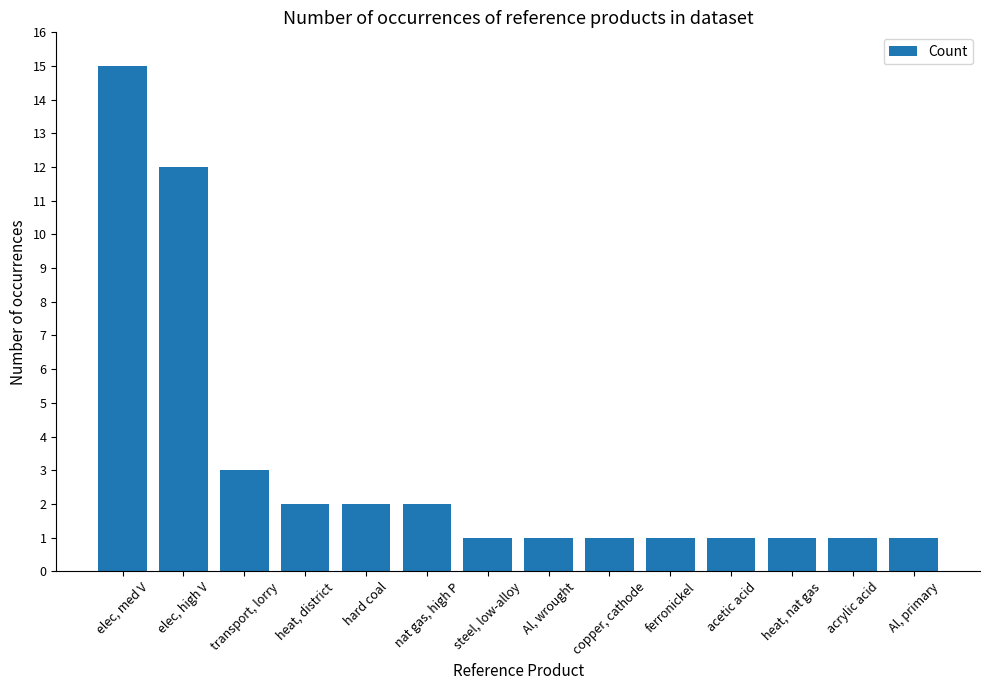

What is the minimum value shown in the chart?

1